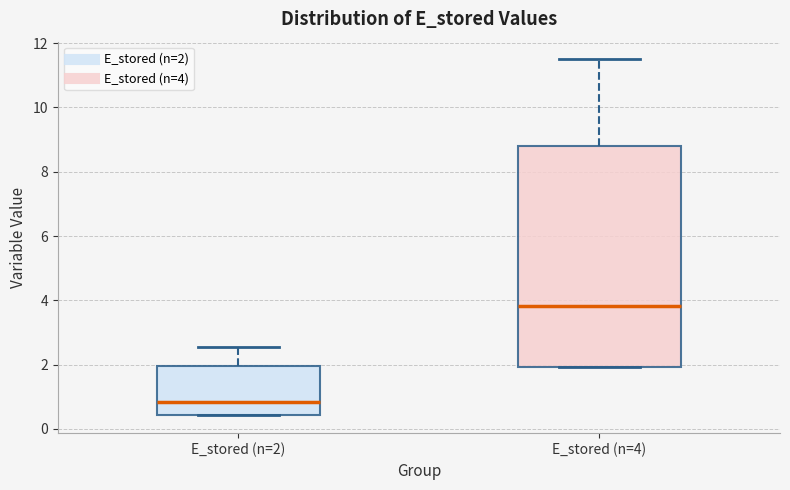

Reading left to right, read every box against the y-axis: the position of its median line, the range the box covers, and the ends of its whiskers. The values are not printed on the chart, so give them approximately, as read against the axis.

E_stored (n=2): median 0.8, box 0.4 to 2.0, whiskers 0.4 to 2.6
E_stored (n=4): median 3.8, box 2.0 to 8.8, whiskers 2.0 to 11.4